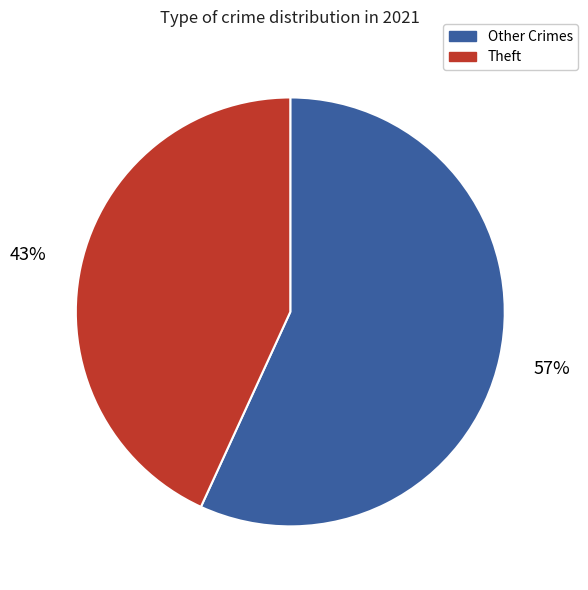

Does any single category account for the majority?

Yes